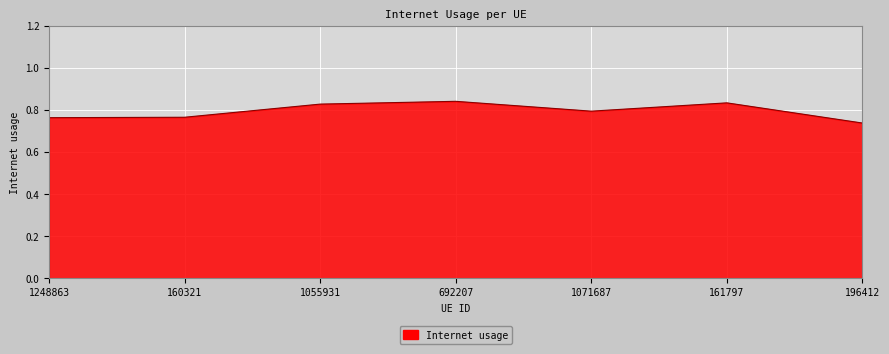

True or false: there are more than 0 points higher than both neighbors.

True